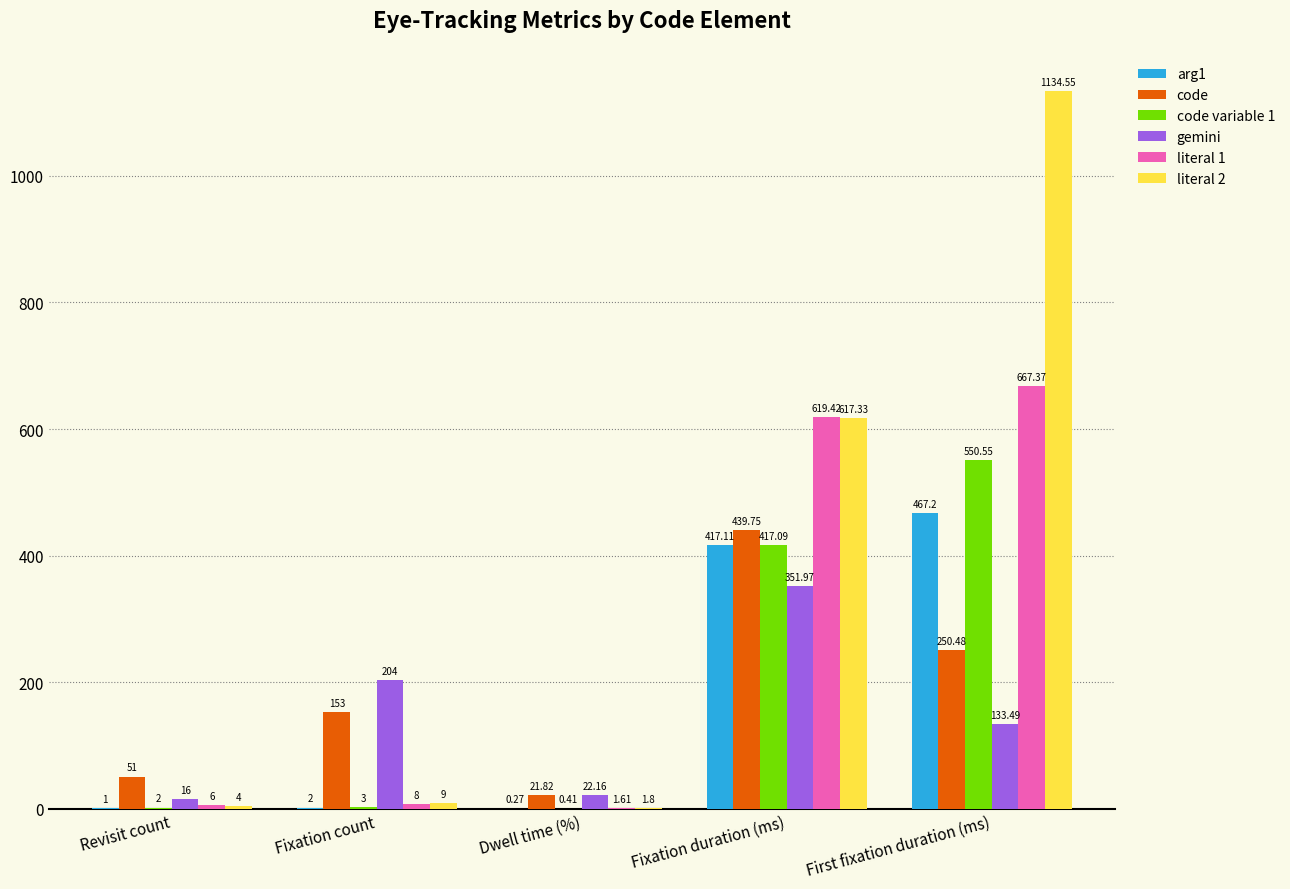

At which category is the sum across all series the highest?

First fixation duration (ms)